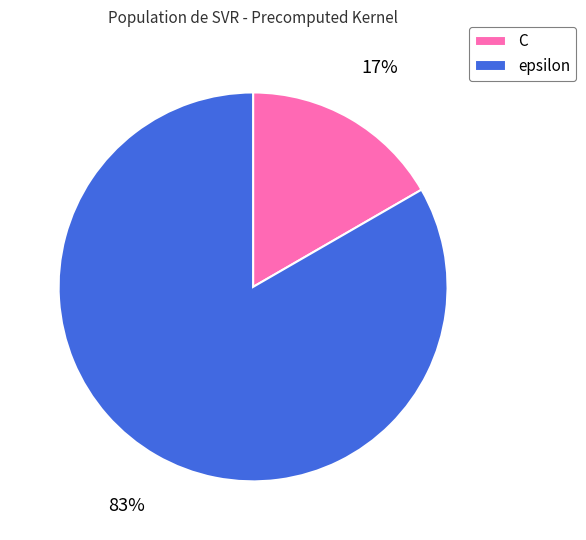

Which has a higher value, epsilon or C?

epsilon